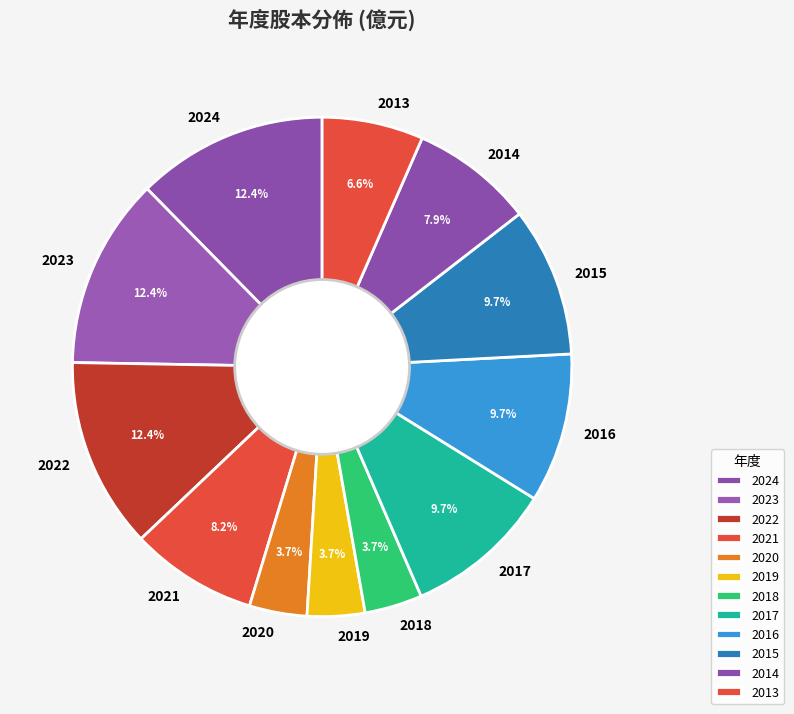

How many slices are in this pie chart?

12